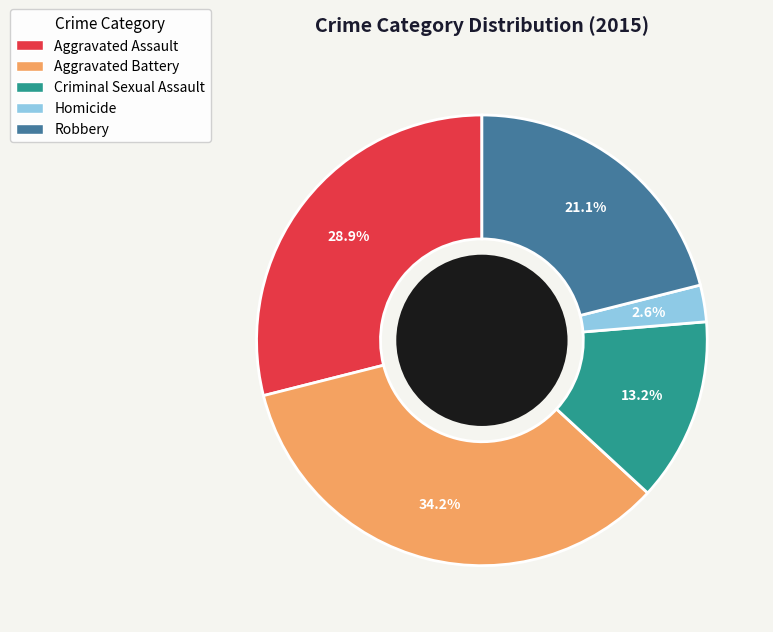

Does Aggravated Assault account for over 50% of the chart?

No